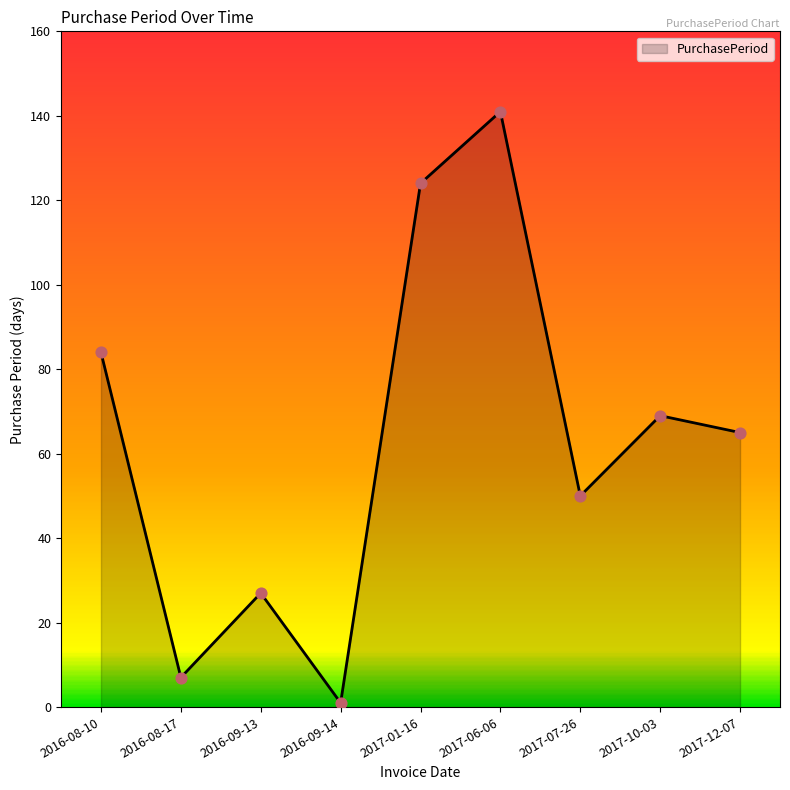

What is the ratio of the value at 2016-08-10 to the value at 2017-10-03?

1.2